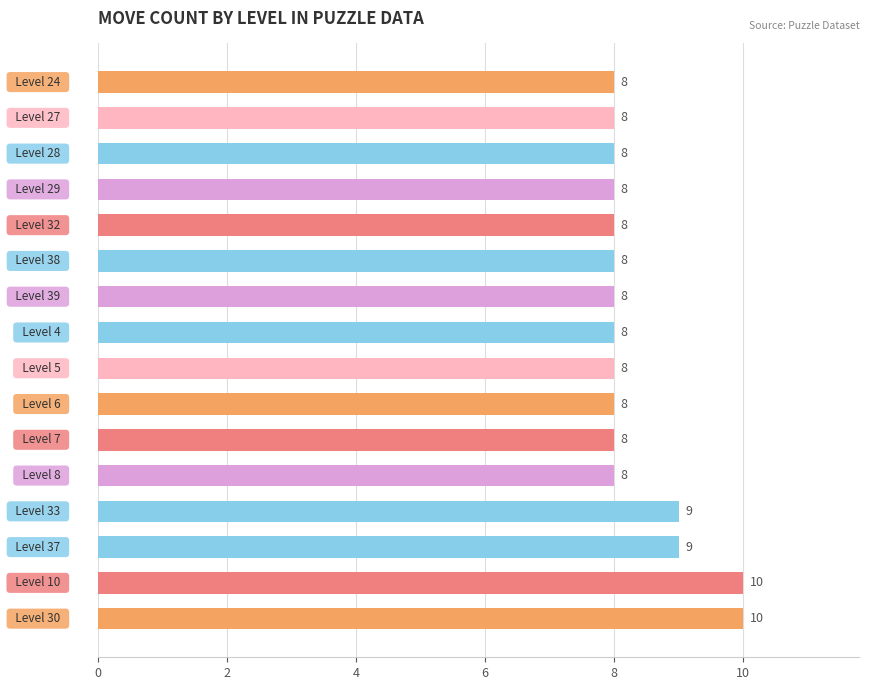

What is the sum of all values?

134